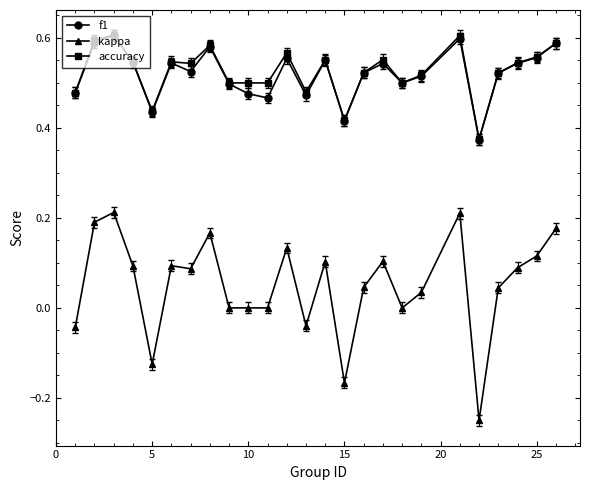

Which series has the widest spread of values?

kappa